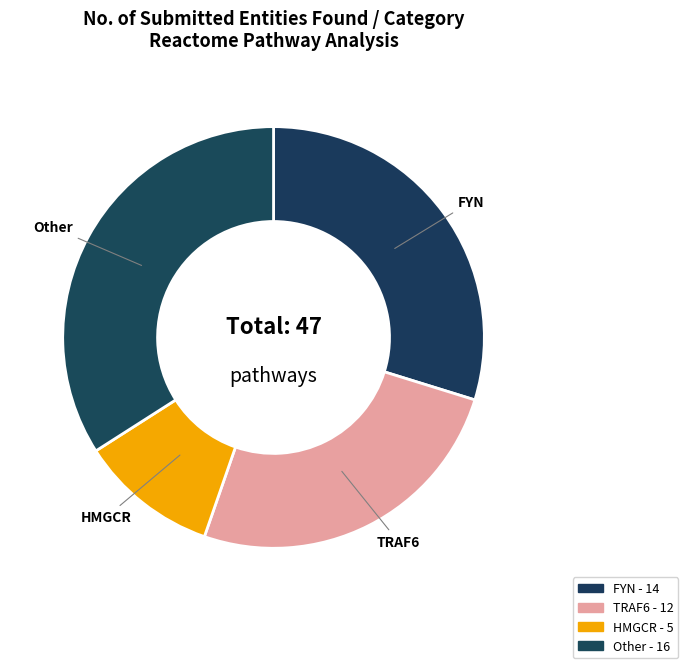

Count the number of slices in the pie.

4